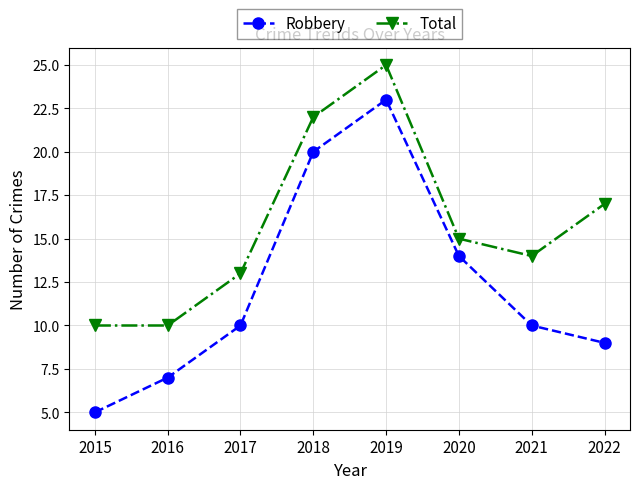

How many interior local peaks does the Robbery series have?

1